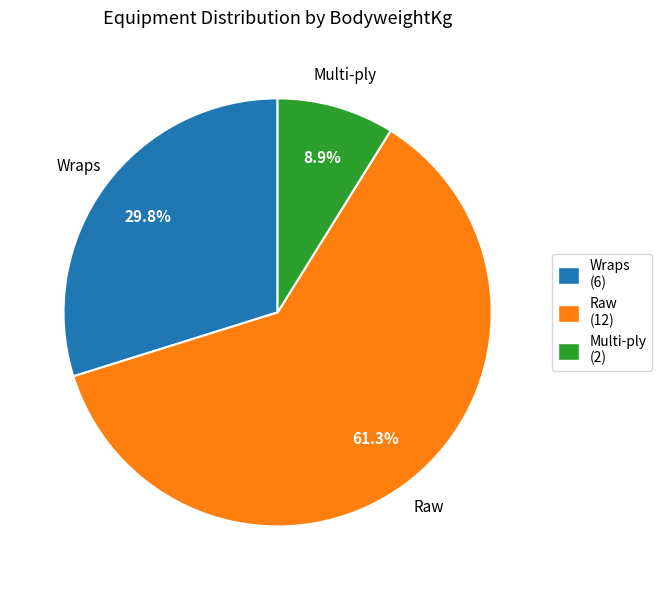

To the nearest percent, what is the difference between the largest and smallest slice percentages?

52%